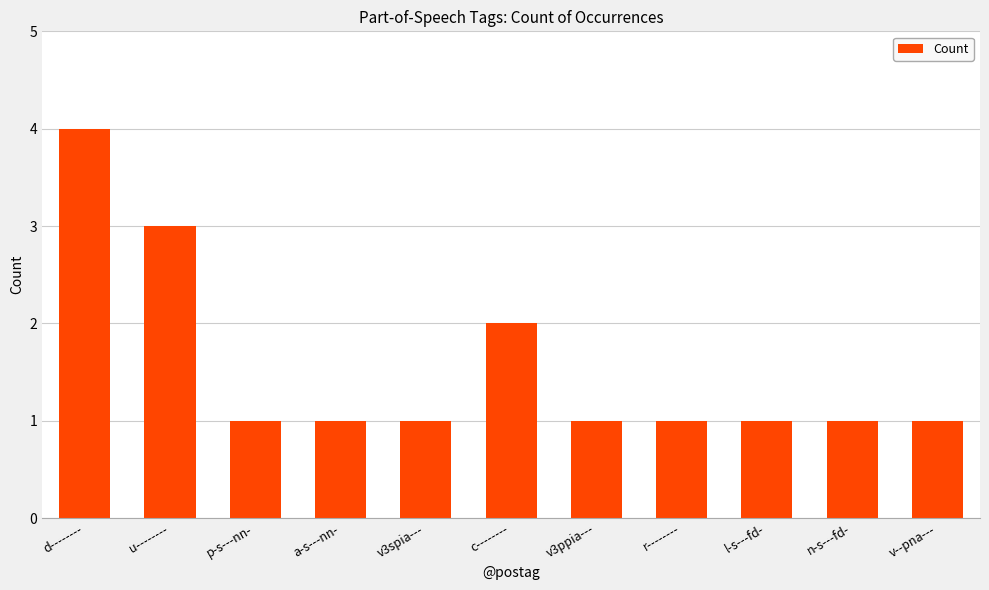

Is it true that the value at p-s---nn- is 1?

True